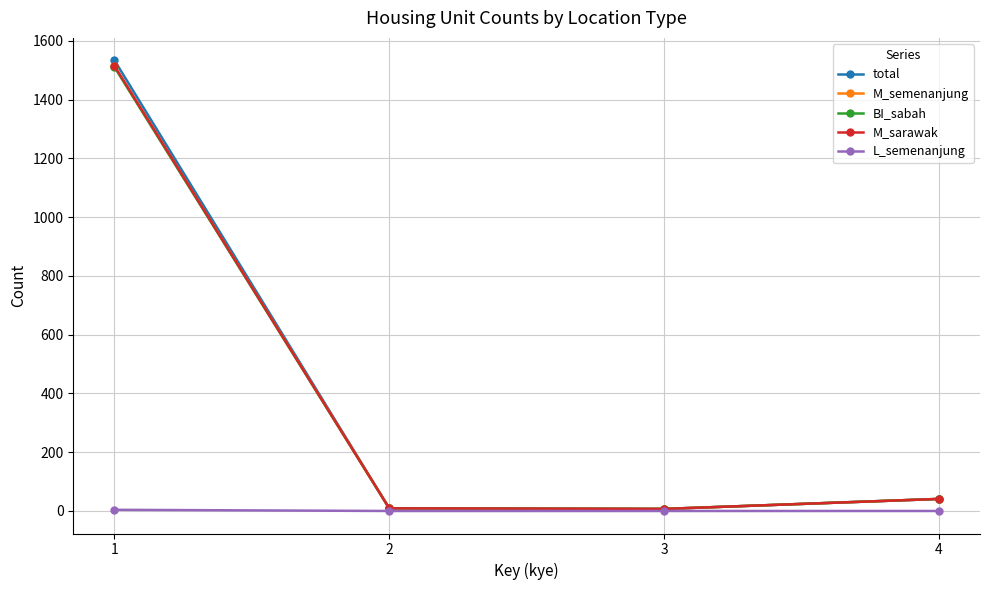

The BI_sabah series shows 7 at 3. True or false?

True